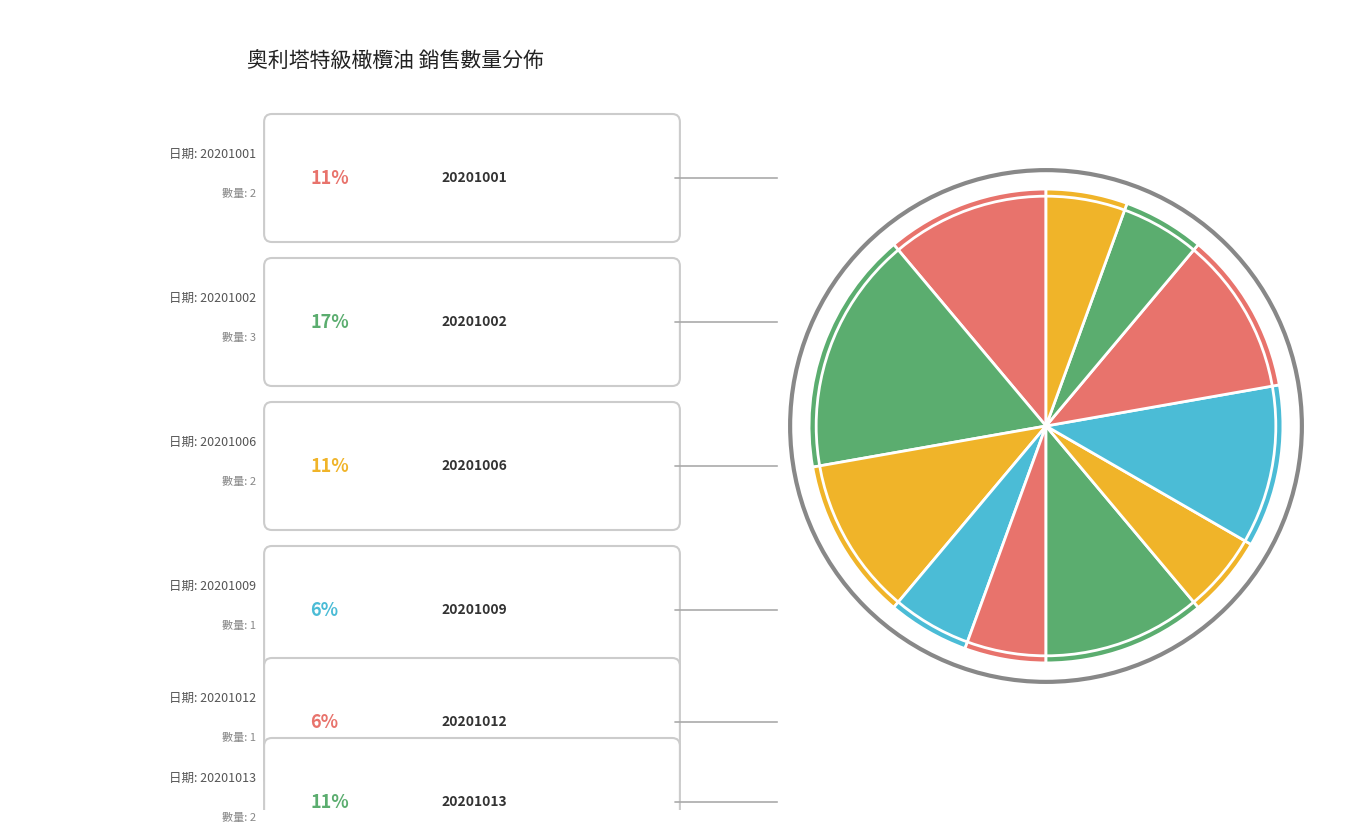

Rank the categories by value from lowest to highest.

20201009, 20201012, 20201015, 20201020, 20201023, 20201001, 20201006, 20201013, 20201016, 20201019, 20201002